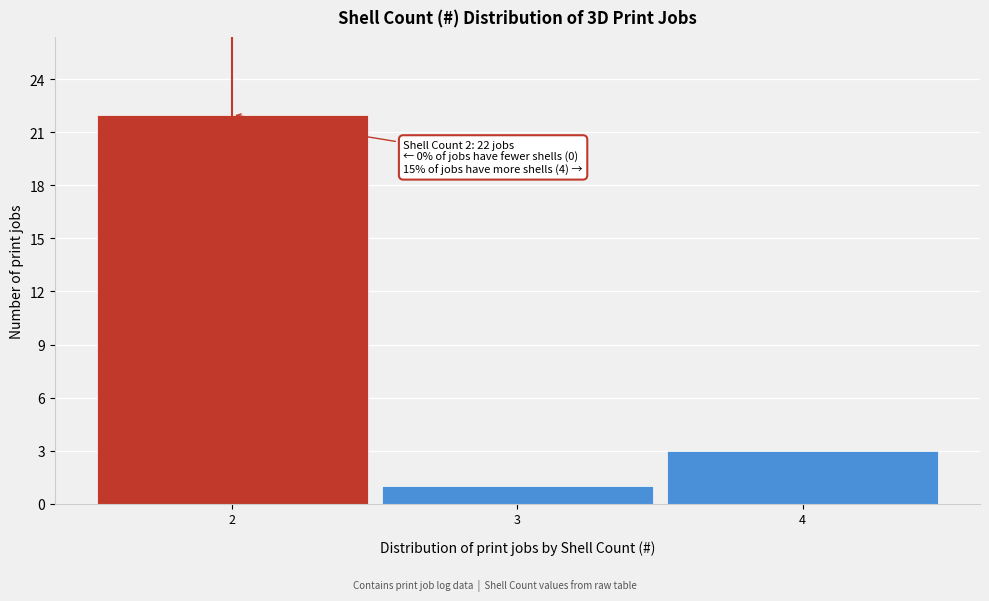

Which range on the x-axis has the tallest bar?

1.5 to 2.5